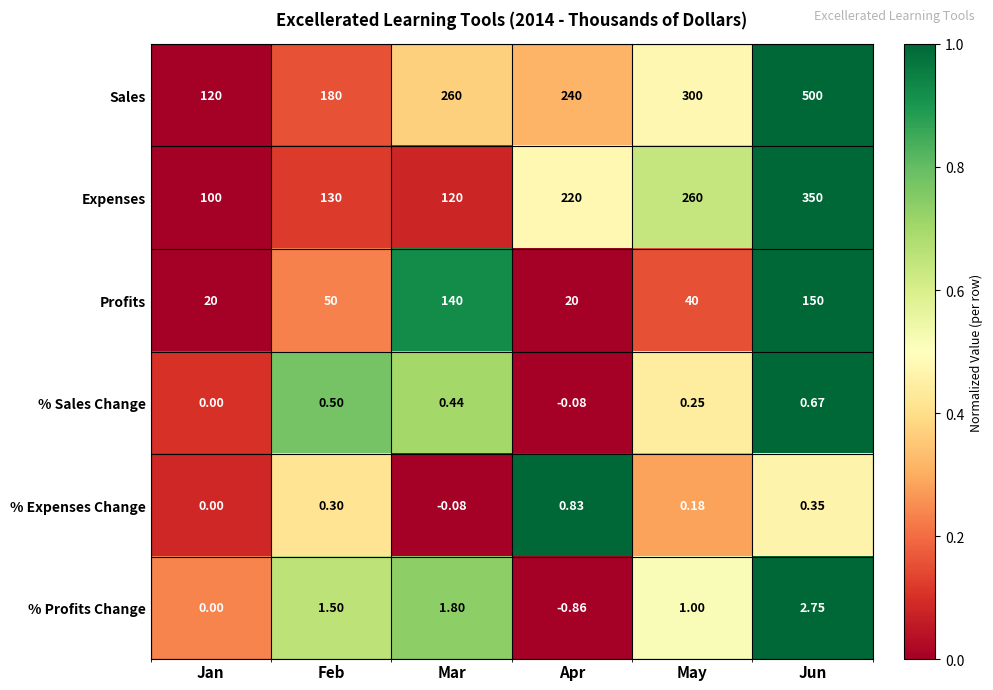

Which category has the lowest value across all series?

Apr